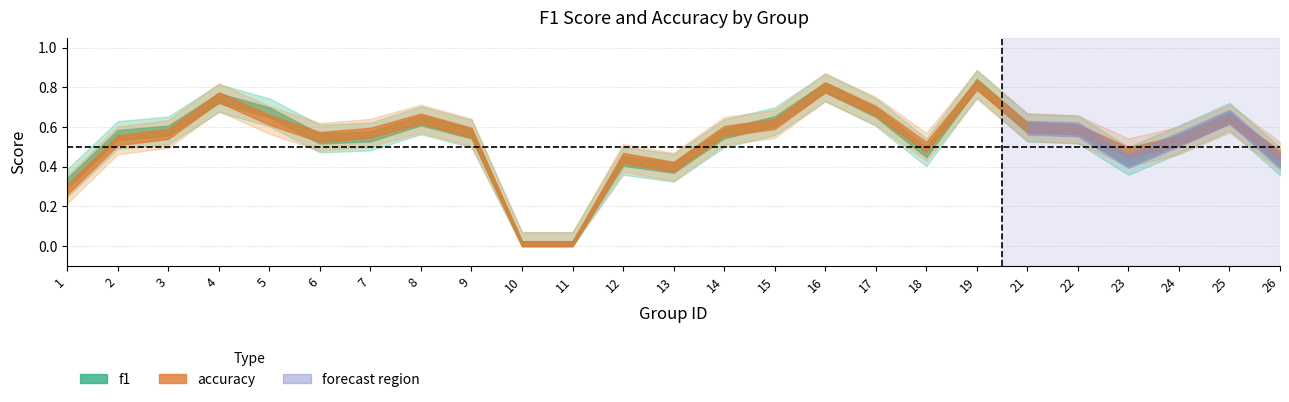

Does the chart have visible grid lines?

Yes